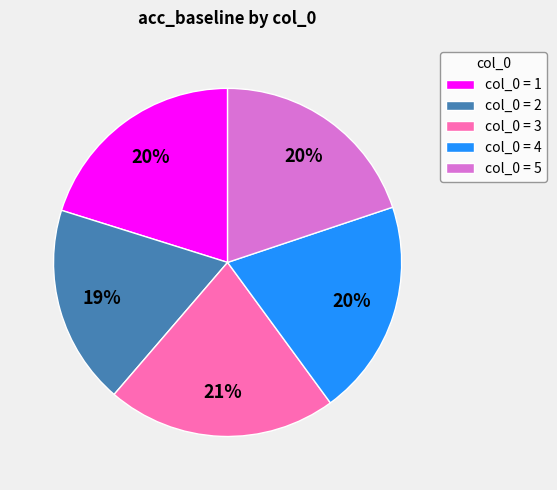

Is it true that col_0 = 4 is 15% of the pie?

False